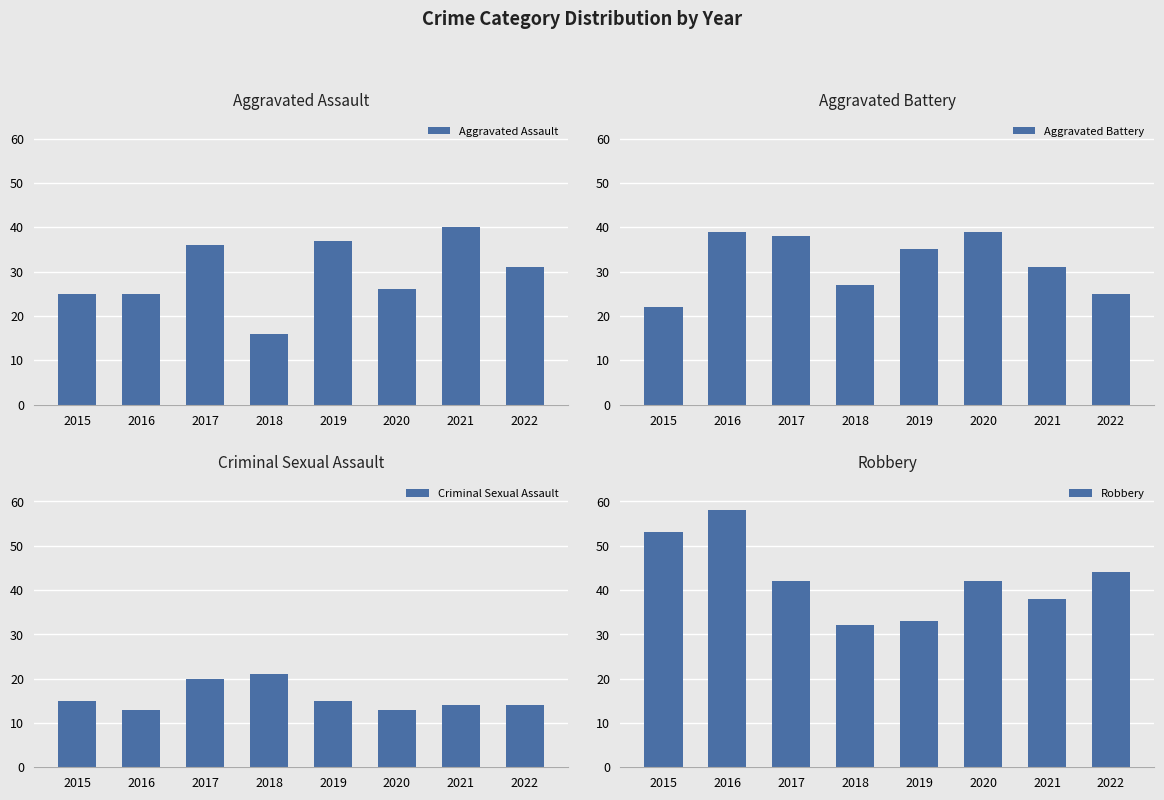

What are all the series names shown in the legend?

Aggravated Assault, Aggravated Battery, Criminal Sexual Assault, Robbery